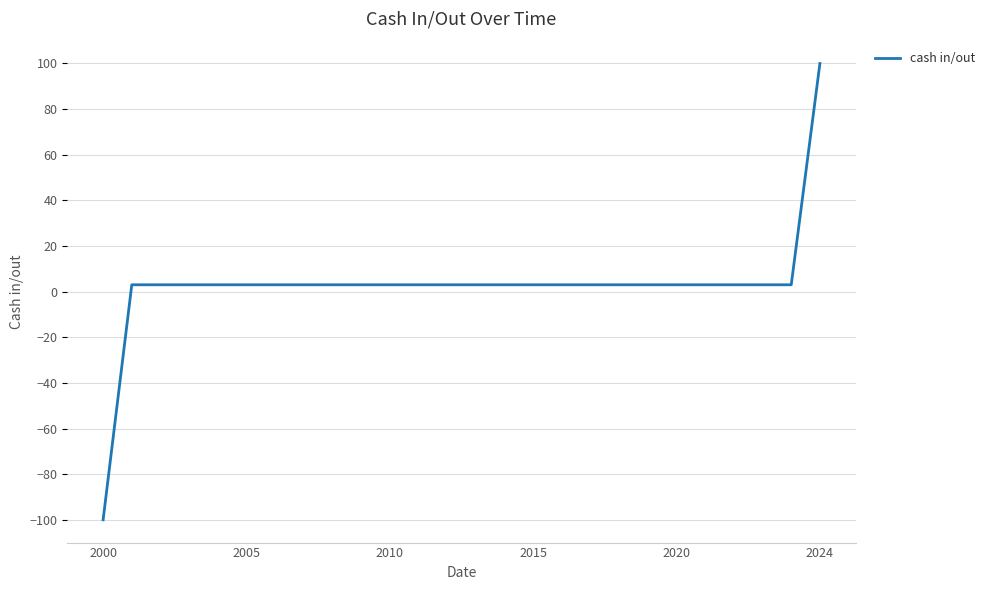

Count the number of data series in this chart.

1